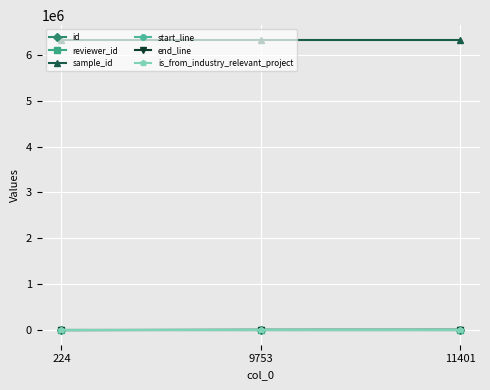

What is the sum of the end_line values at 11401 and 9753?

330